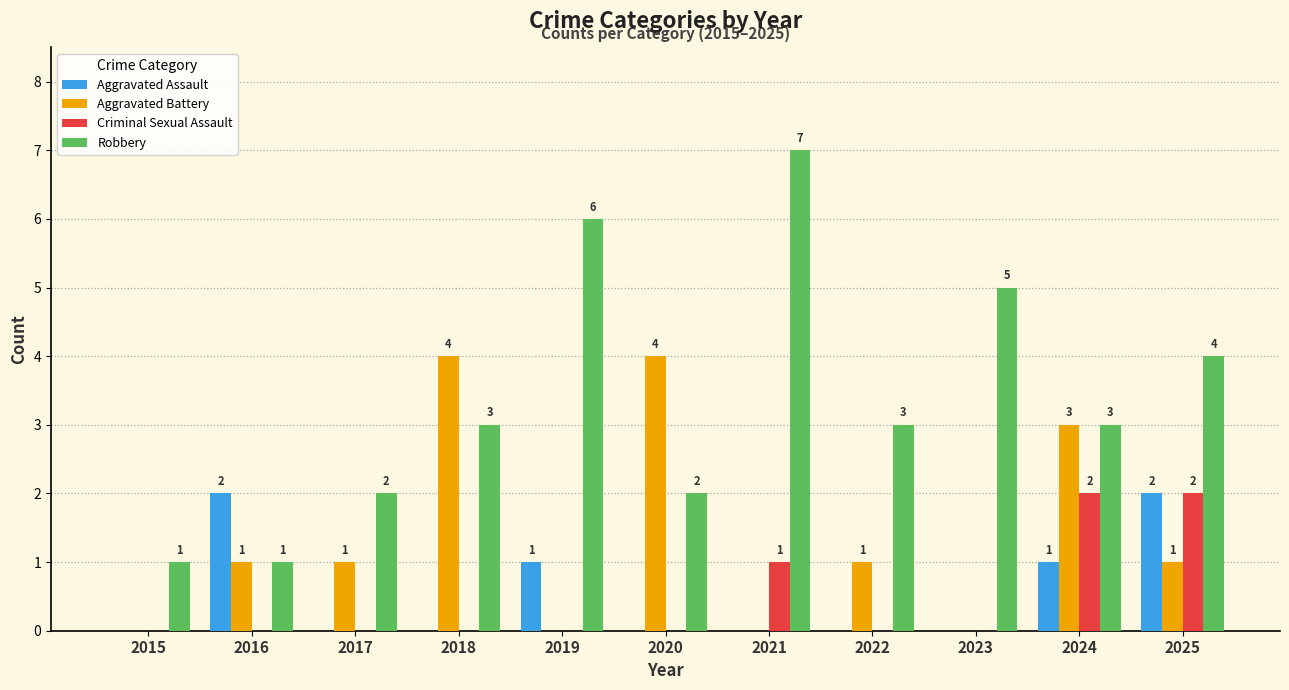

What is the maximum value for Robbery?

7